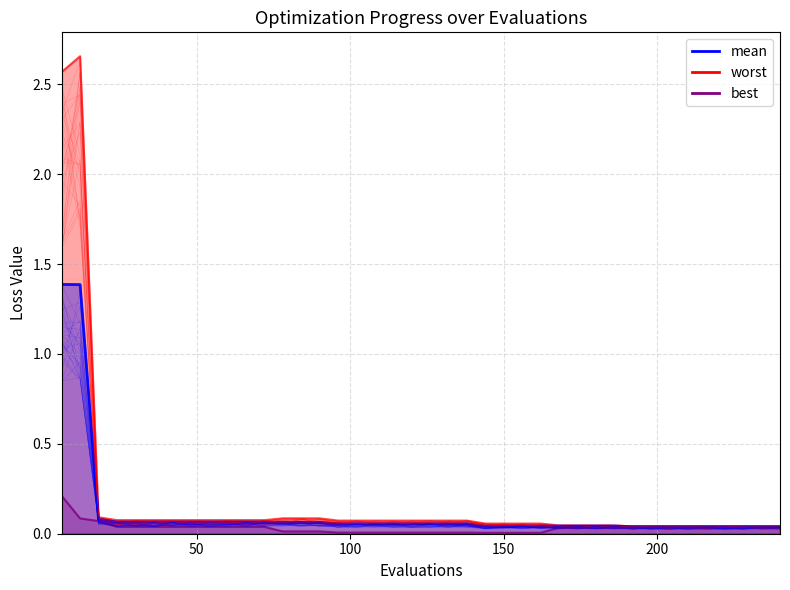

Which label corresponds to the largest value in the chart?

12